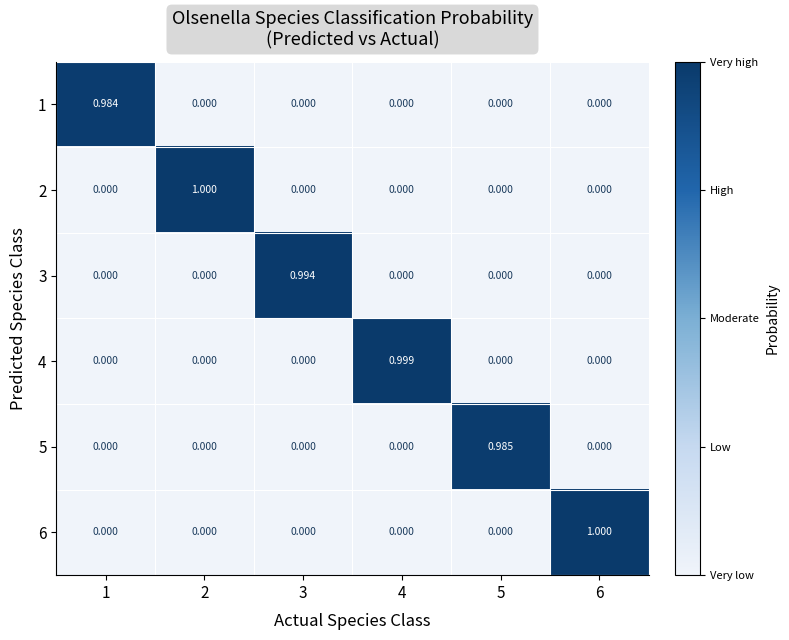

Count the number of data series in this chart.

6